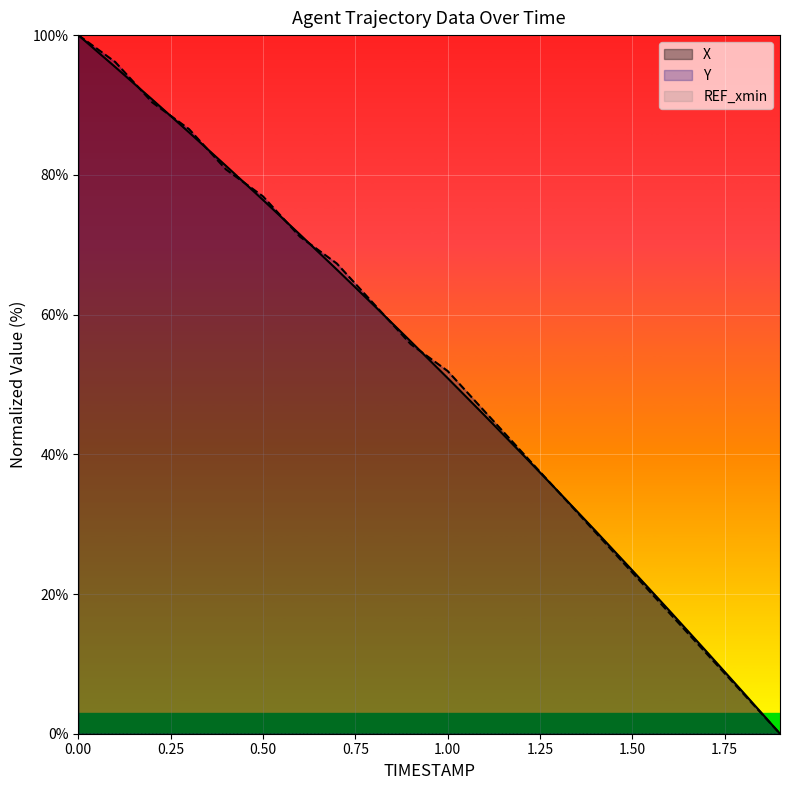

How many lines are shown in the chart?

3